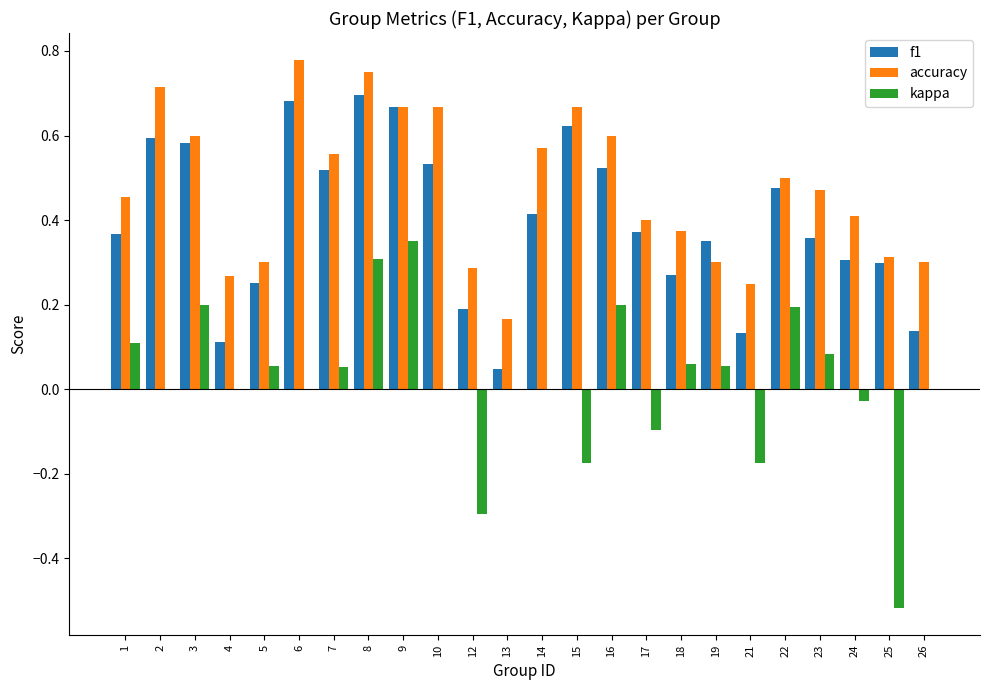

Is it true that accuracy equals 1.2 at 6?

False